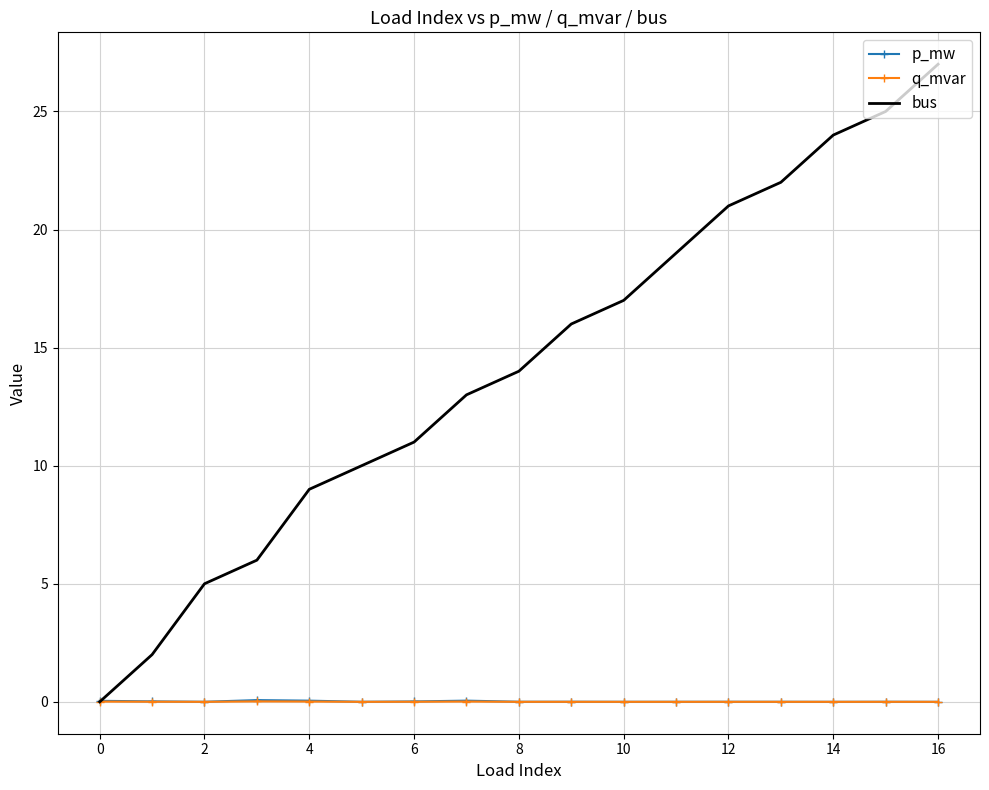

What is the greatest value displayed?

27.0